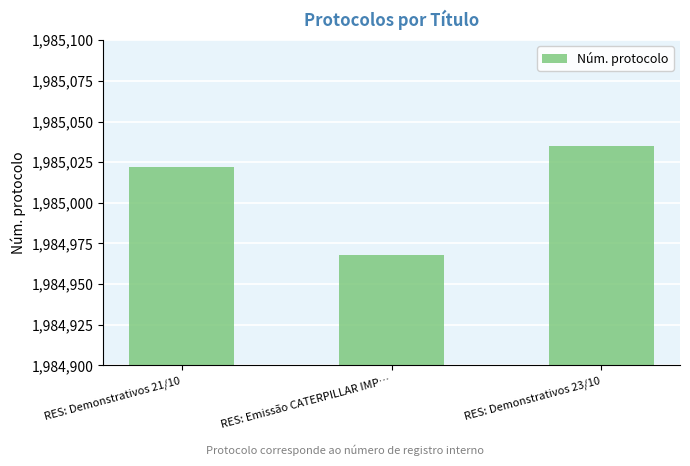

Rank the categories by value from lowest to highest.

RES: Emissão CATERPILLAR IMP…, RES: Demonstrativos 21/10, RES: Demonstrativos 23/10